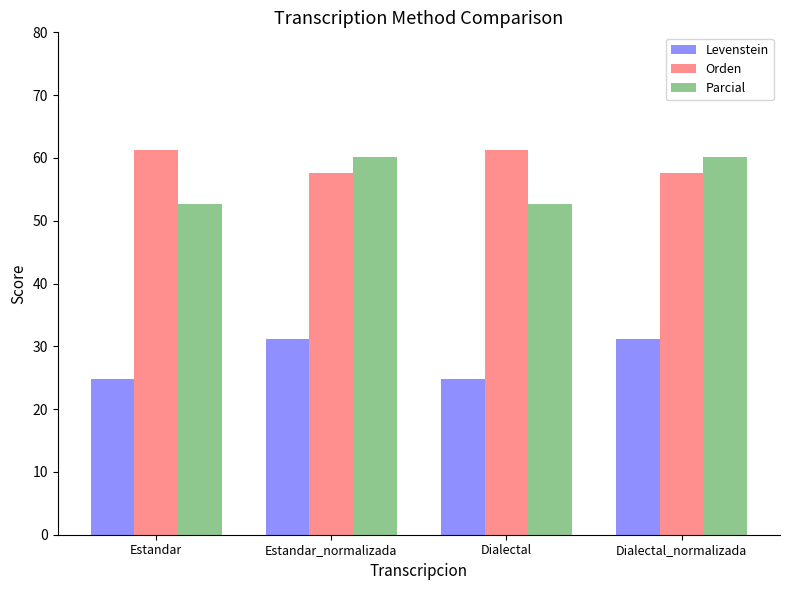

Reading left to right, extract all data points from this chart.

Levenstein: Estandar=24.9	Estandar_normalizada=31.1	Dialectal=24.9	Dialectal_normalizada=31.1
Orden: Estandar=61.3	Estandar_normalizada=57.7	Dialectal=61.3	Dialectal_normalizada=57.7
Parcial: Estandar=52.6	Estandar_normalizada=60.2	Dialectal=52.6	Dialectal_normalizada=60.2